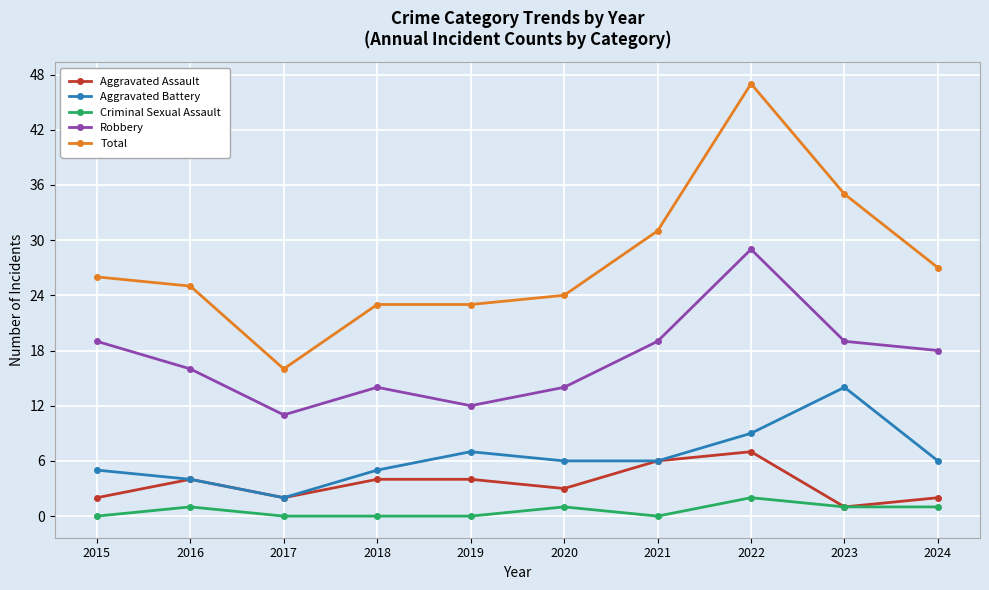

What is the sum of the Aggravated Assault values at 2022 and 2015?

9